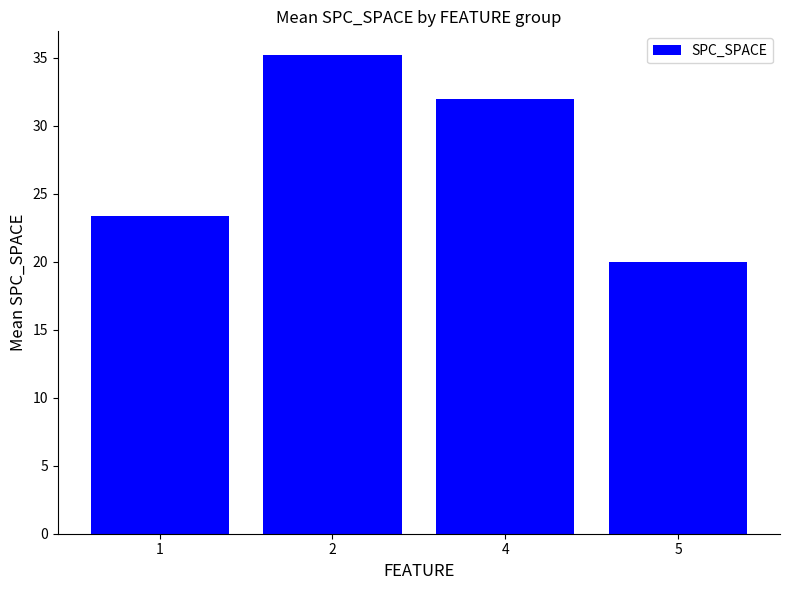

The value at 4 is 55.3. True or false?

False